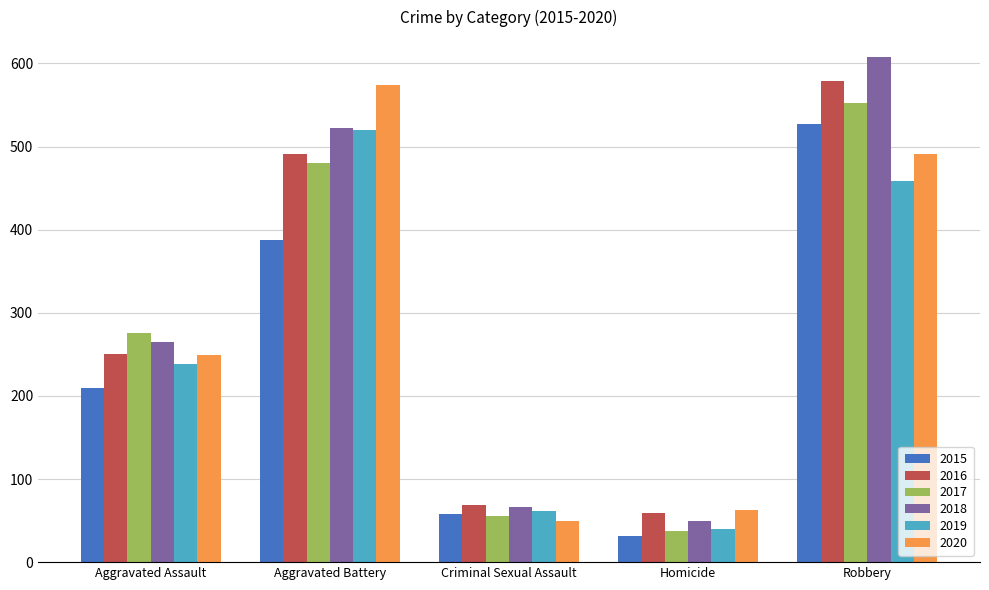

At which label is 2018 closest to 328?

Aggravated Assault